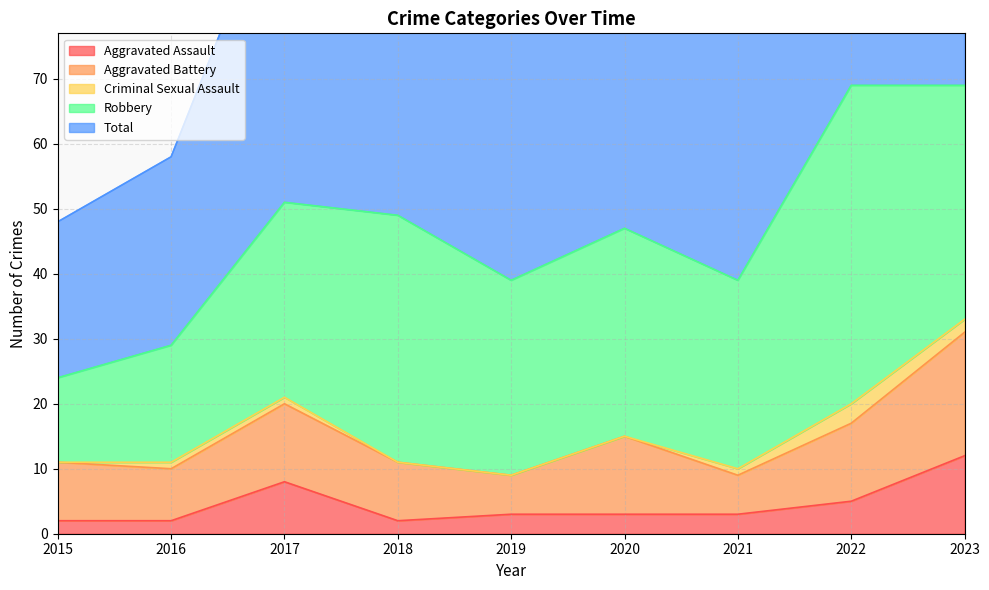

How many lines are shown in the chart?

5